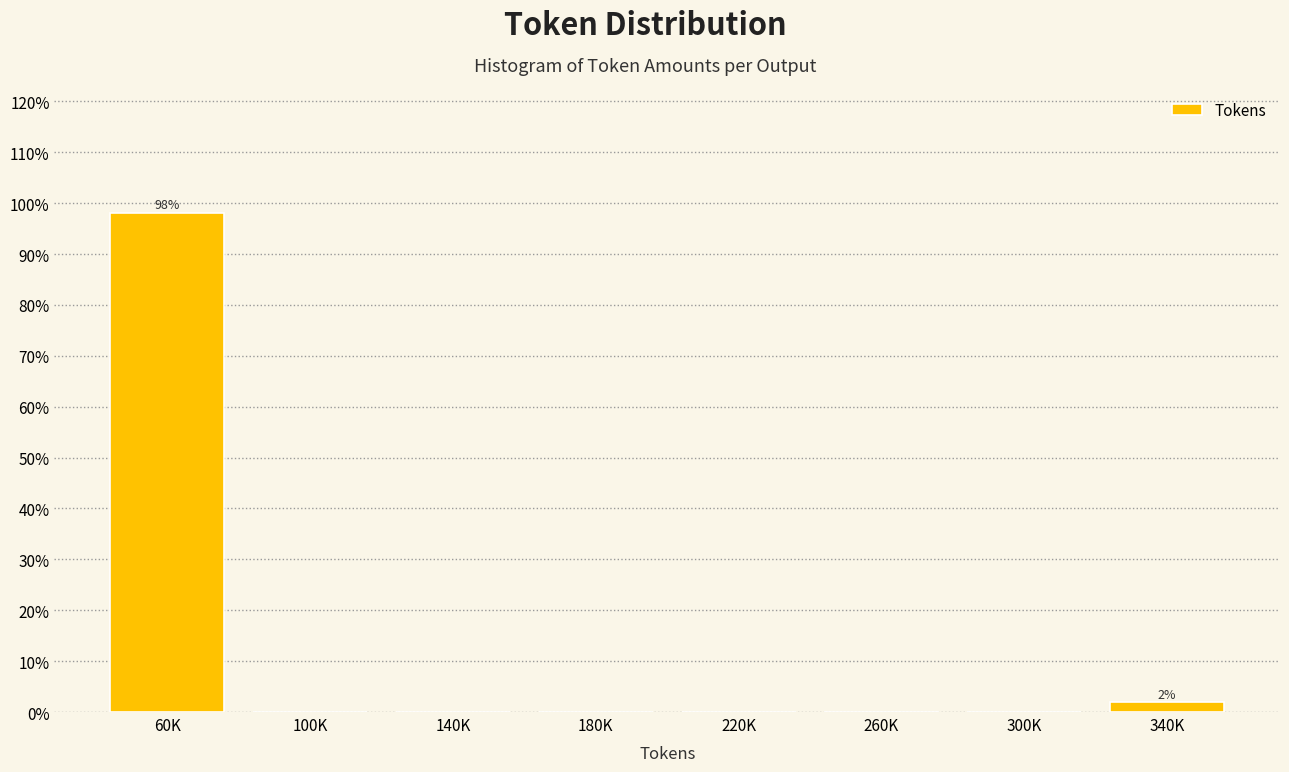

Reading left to right, extract all data points from this chart.

60K=98.1	100K=0.0	140K=0.0	180K=0.0	220K=0.0	260K=0.0	300K=0.0	340K=1.9